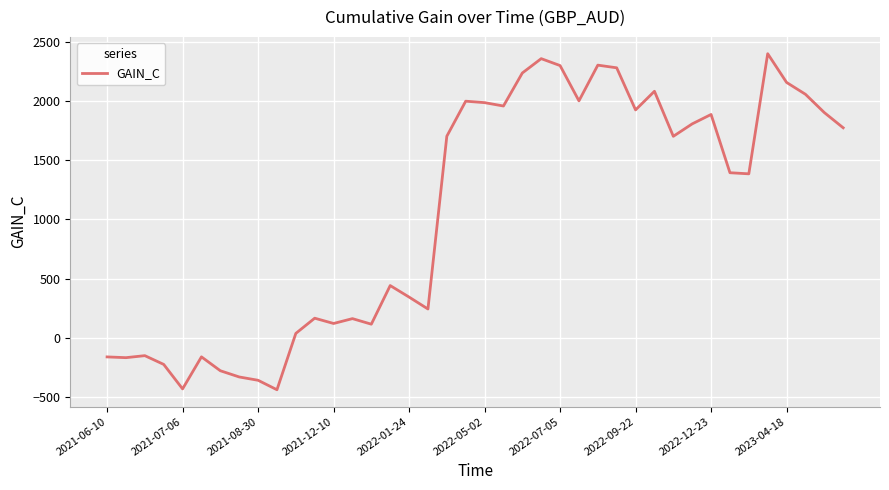

What is the difference between the maximum and minimum values?

2840.8